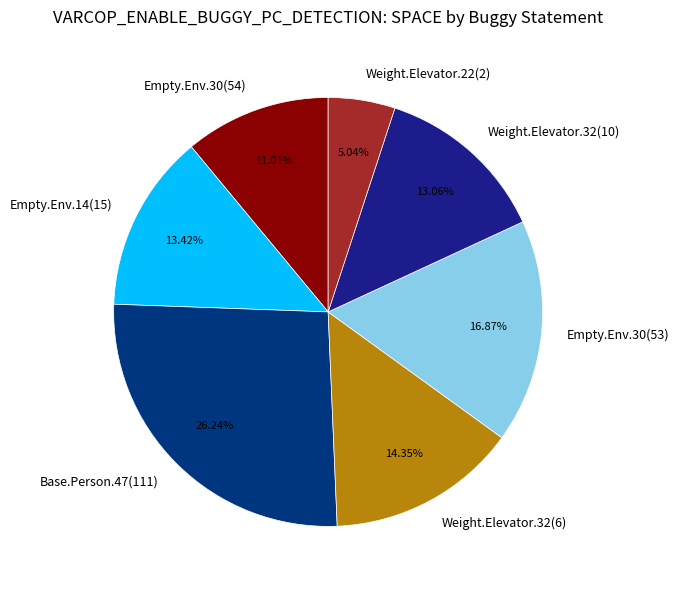

Combined, do Weight.Elevator.22(2) and Weight.Elevator.32(6) account for over 50%?

No